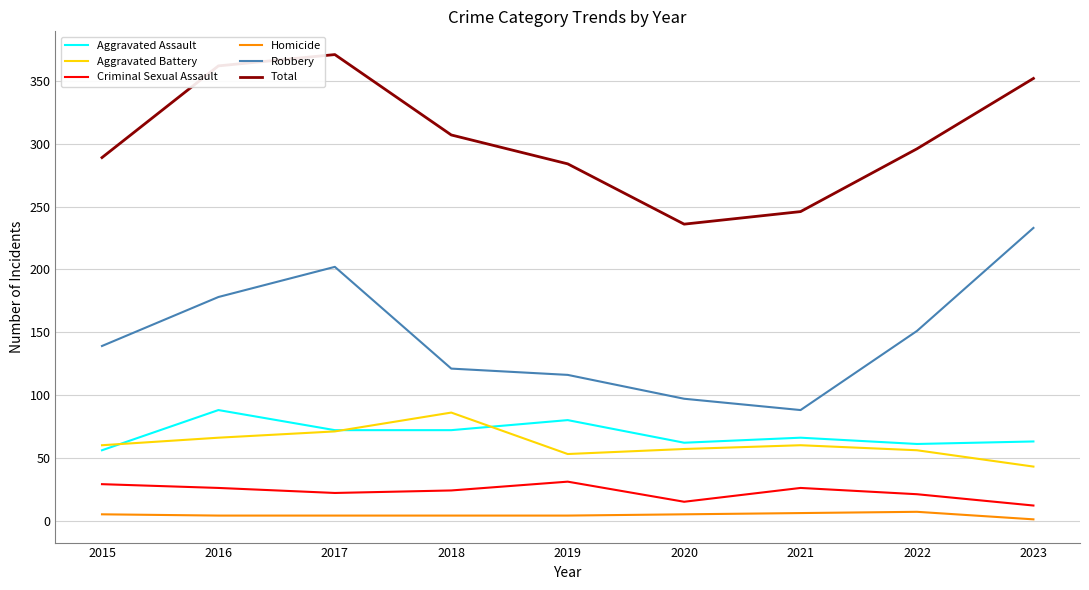

Does the chart display data point markers on the line(s)?

No